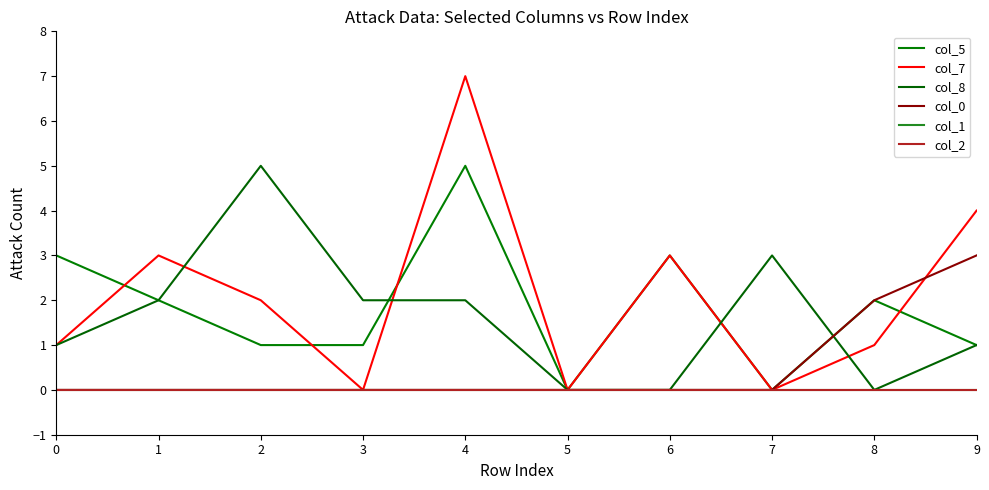

True or false: col_2 and col_7 intersect in this chart.

False